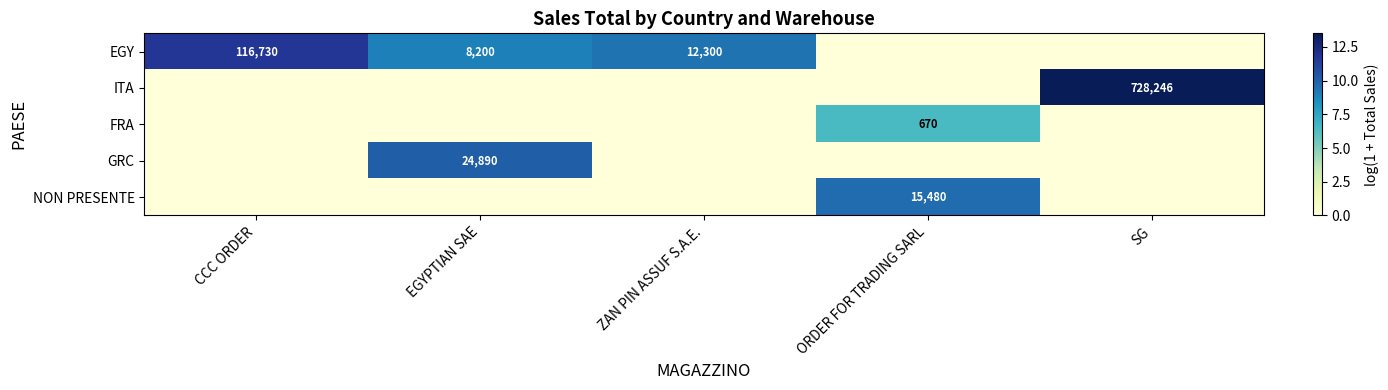

Count the number of categories in the chart.

5